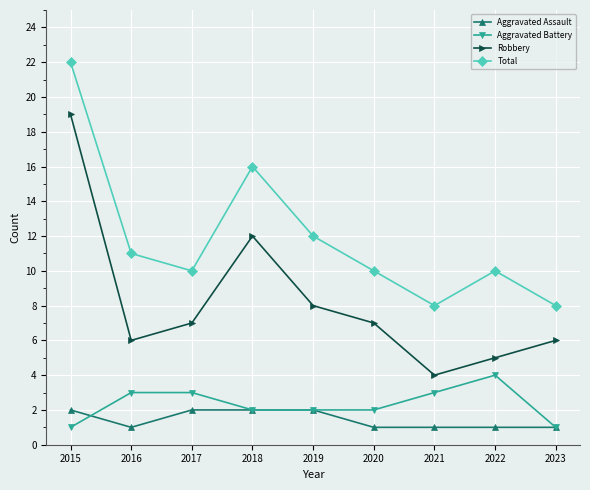

What is the sum of the Aggravated Battery values at 2019 and 2017?

5